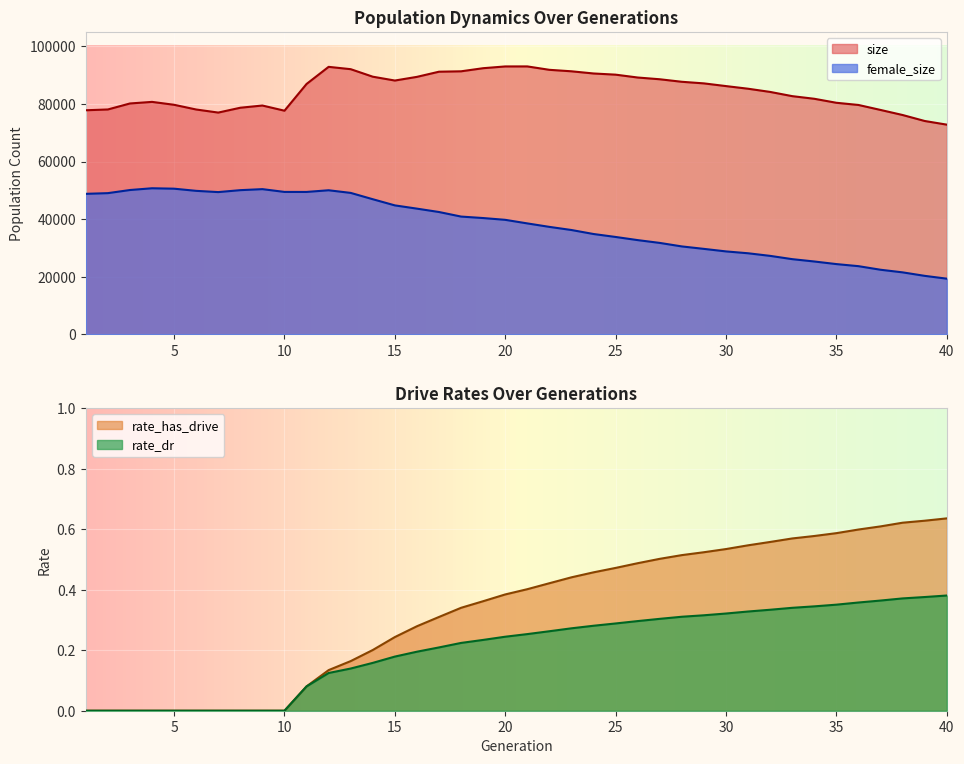

Which category has the highest value across all series?

21